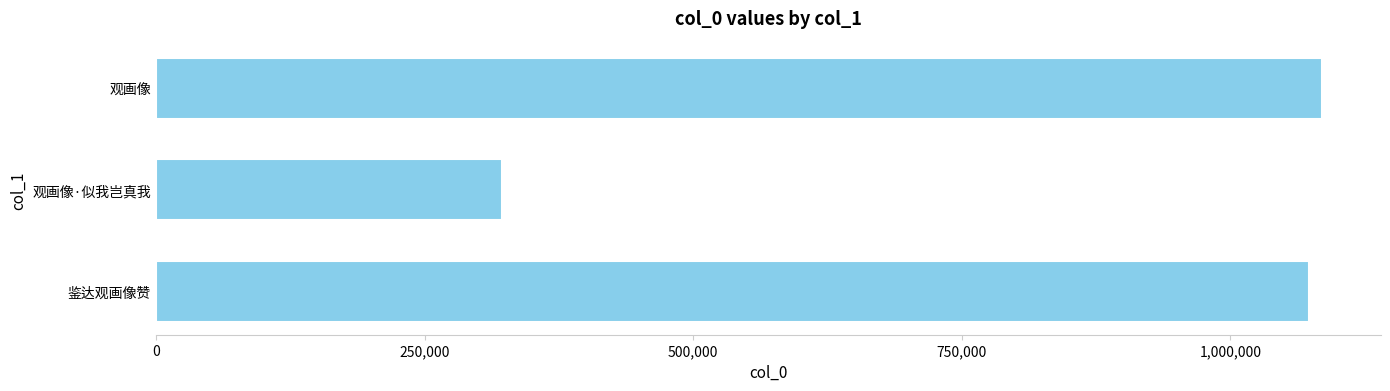

Rank the categories by value from lowest to highest.

观画像·似我岂真我, 鉴达观画像赞, 观画像